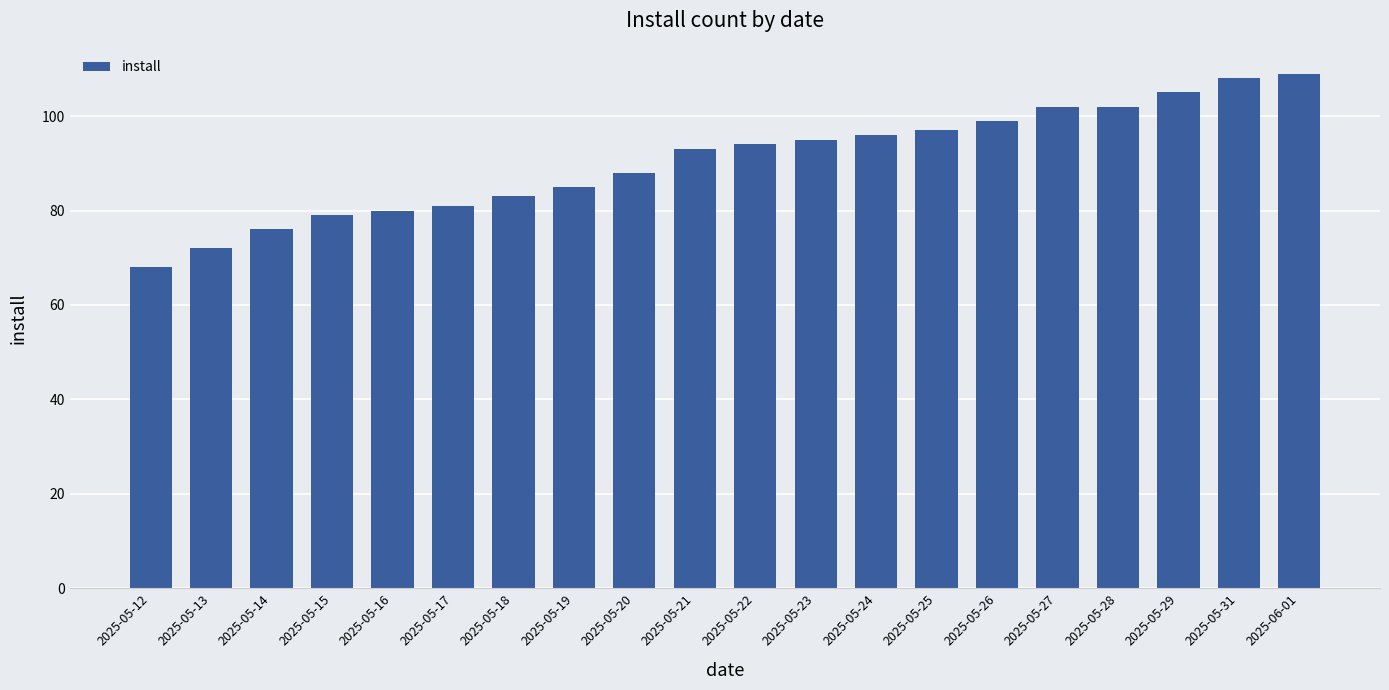

Is it true that the value at 2025-05-14 is 29?

False